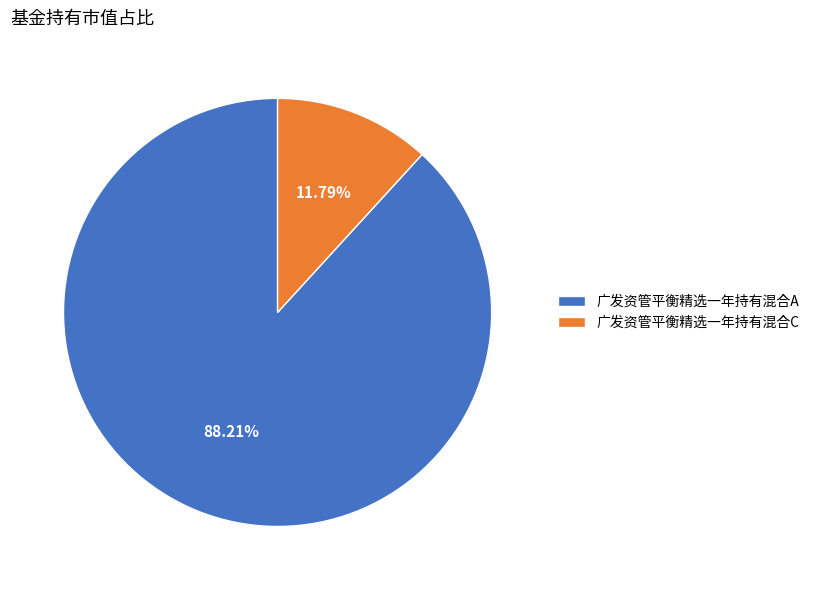

What percentage is the 广发资管平衡精选一年持有混合A slice, to the nearest percent?

88%